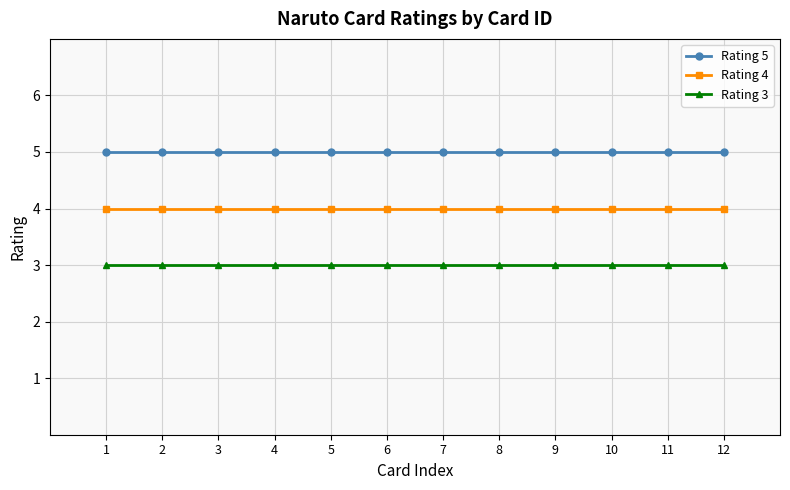

How many categories are shown in the chart?

12